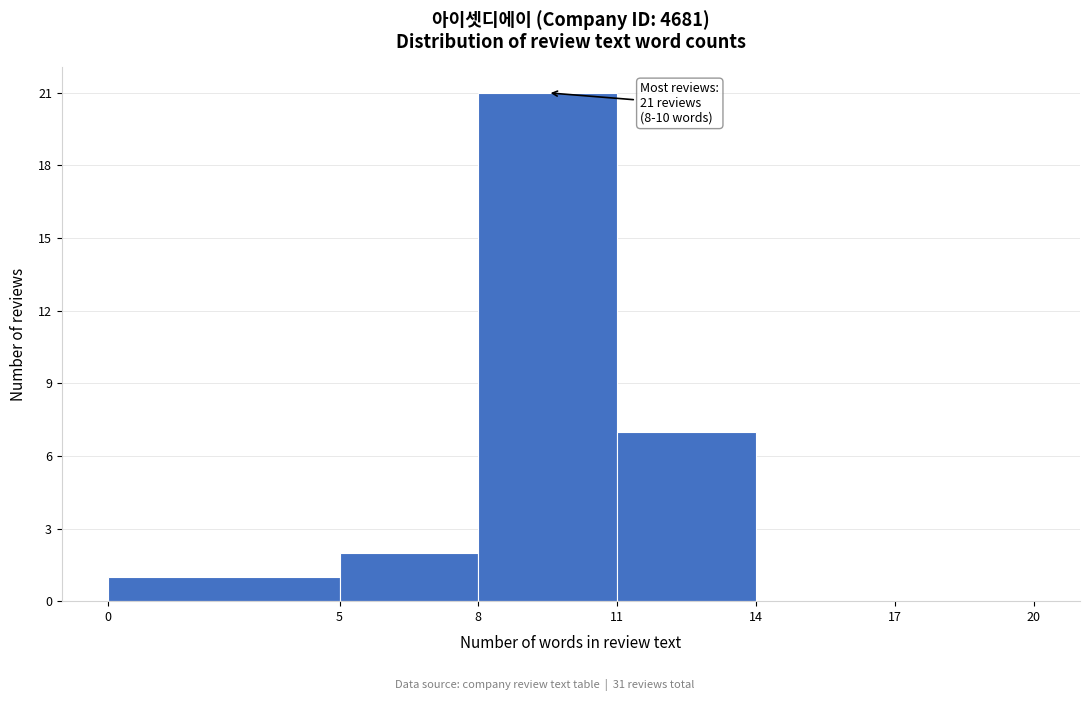

Which range on the x-axis has the tallest bar?

8 to 11